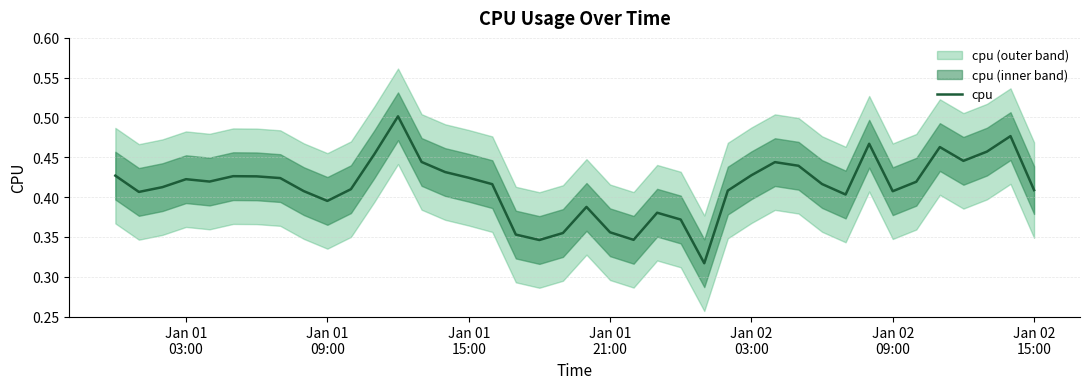

What is the value of the 22nd point from the left?

0.4